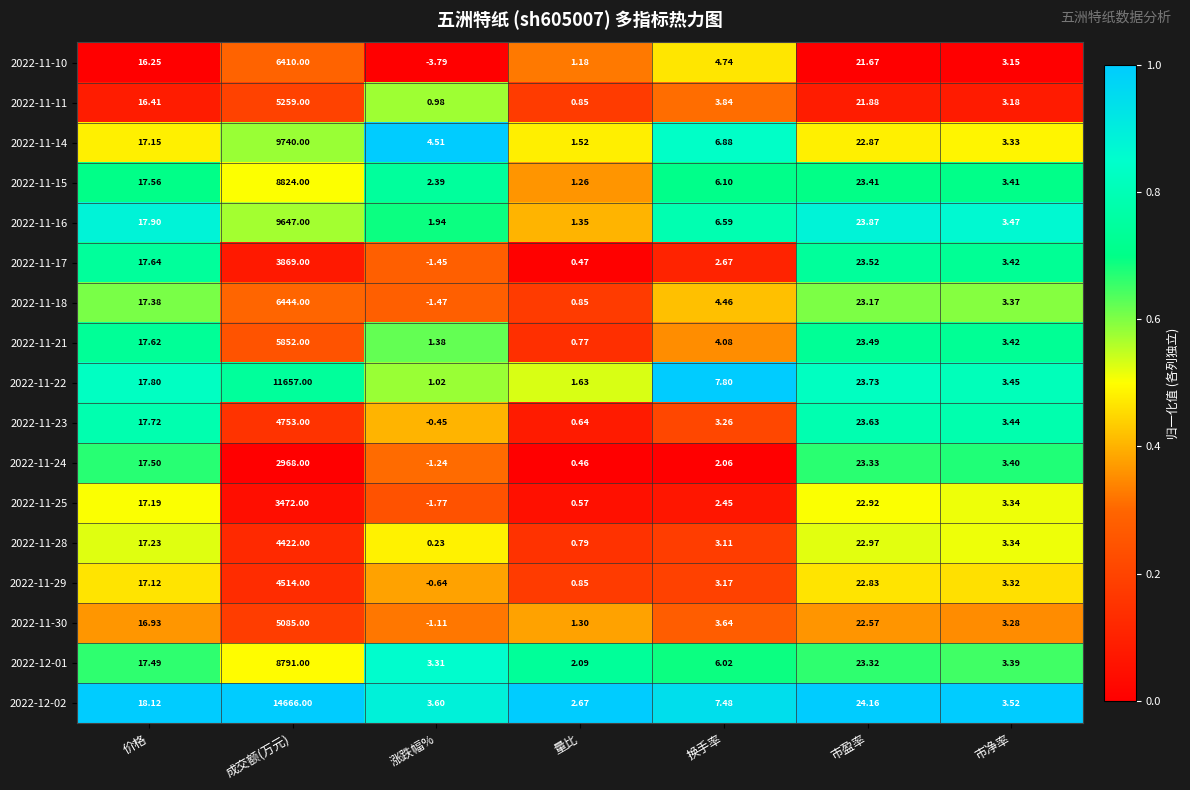

At which category does the chart reach its peak across all series?

成交额(万元)